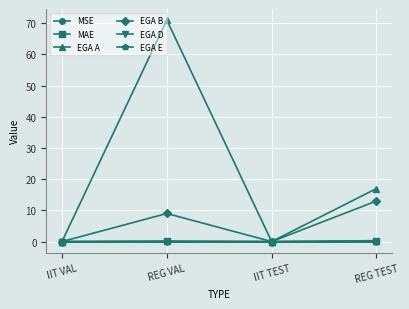

What is the greatest value displayed?

71.0